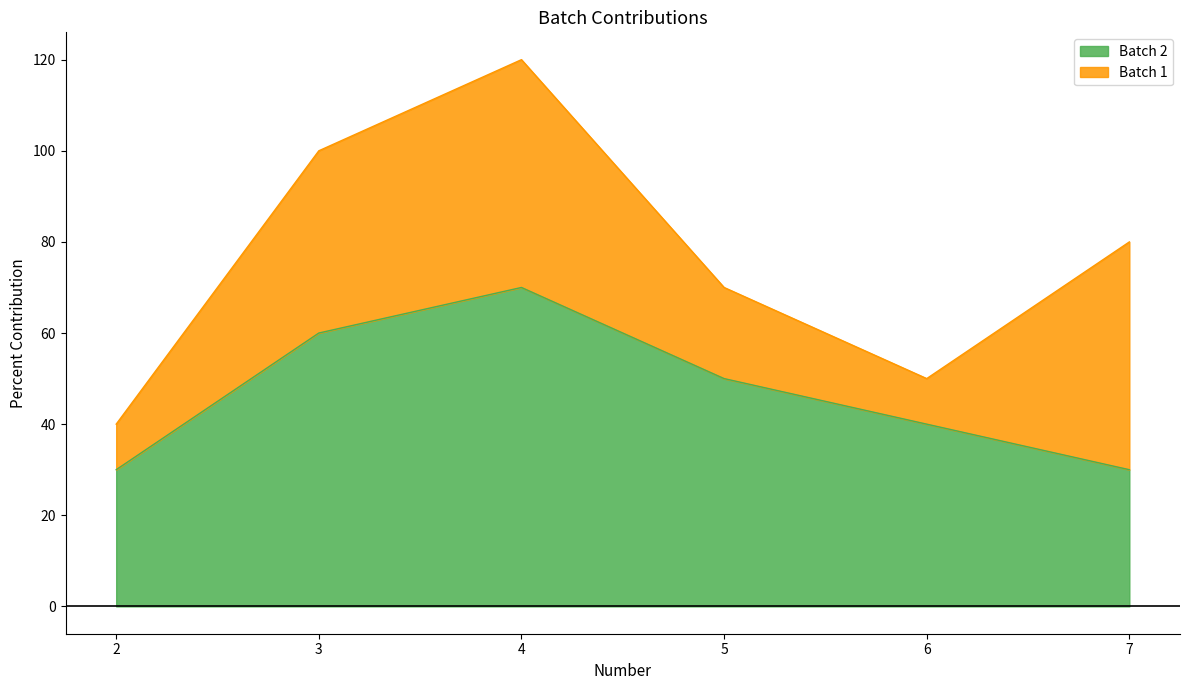

True or false: the data has more than 2 interior local peaks.

False